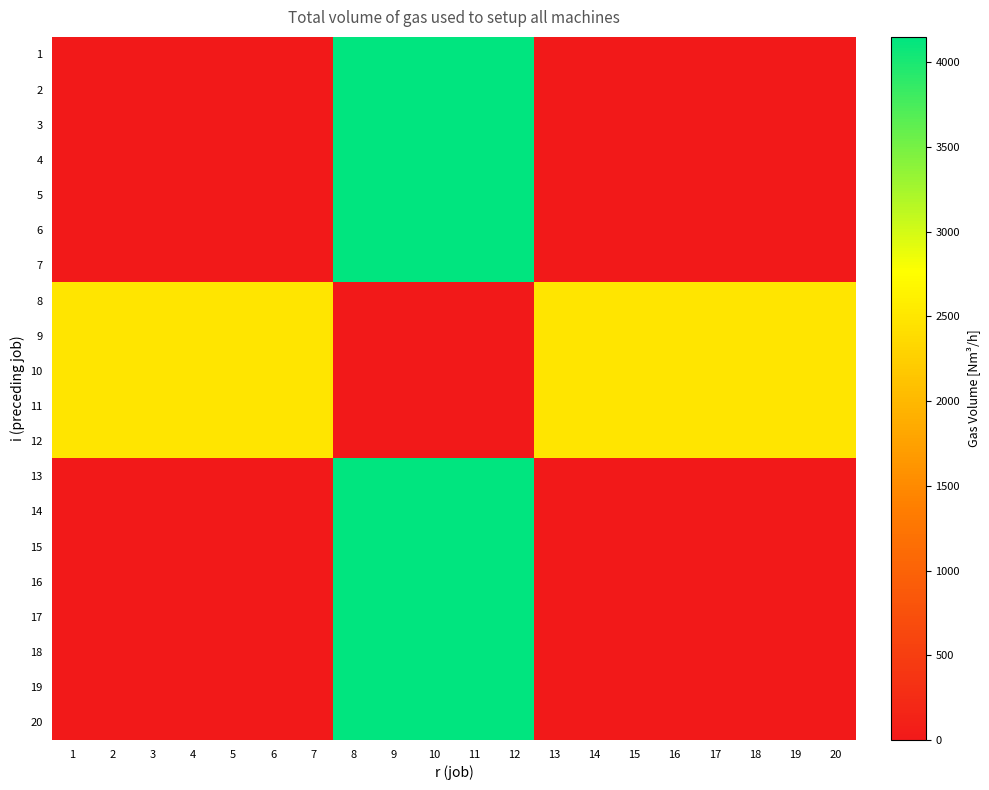

Which series has the widest spread of values?

1